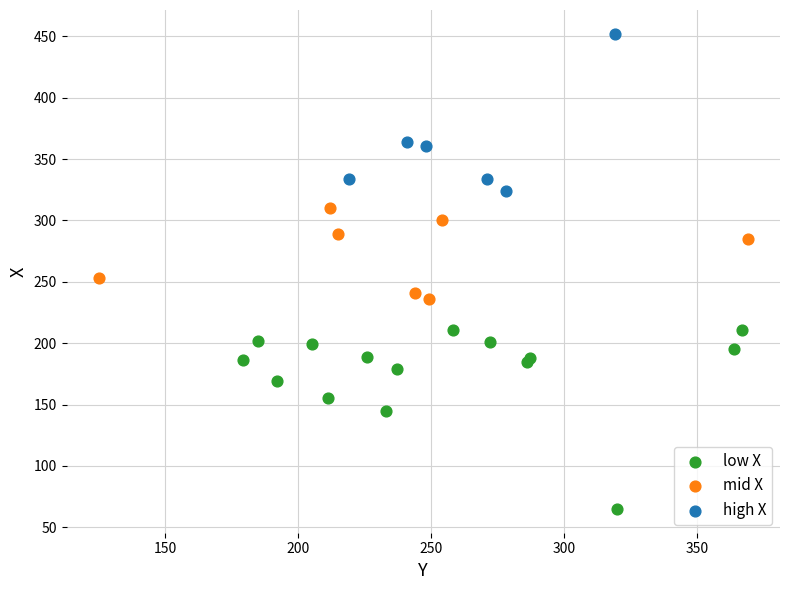

Which series has the widest spread of Y values?

low X